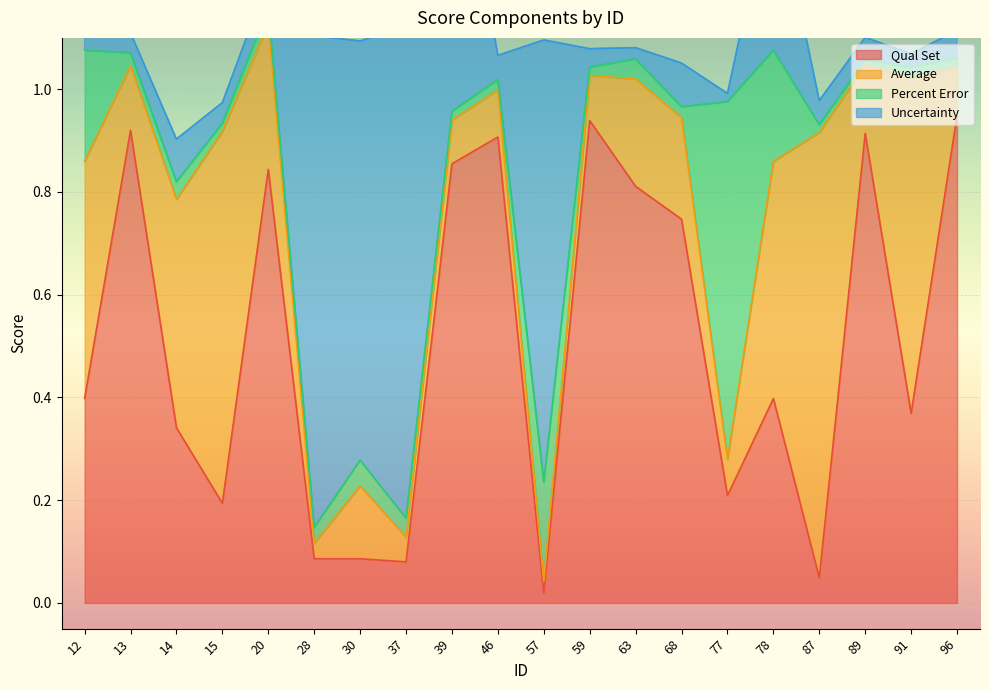

The Average series shows 0.1 at 12. True or false?

False